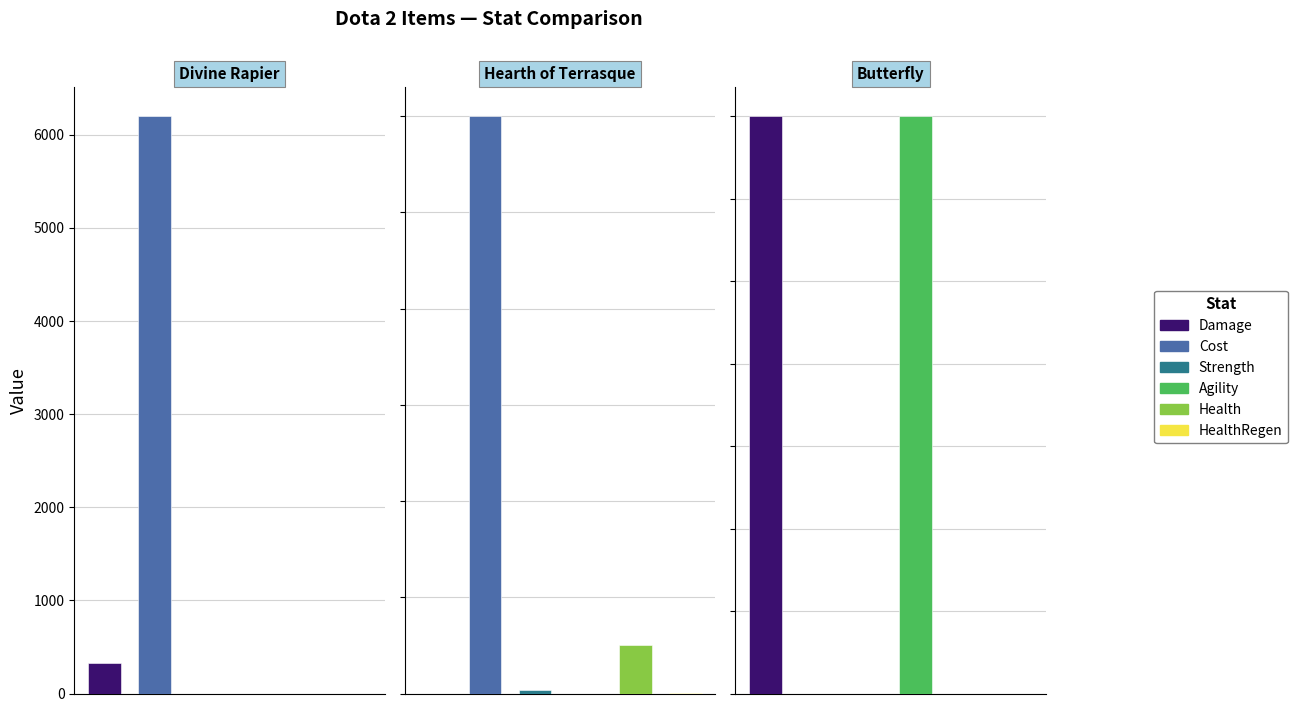

What is the label of the 1st bar from the left?

Divine Rapier